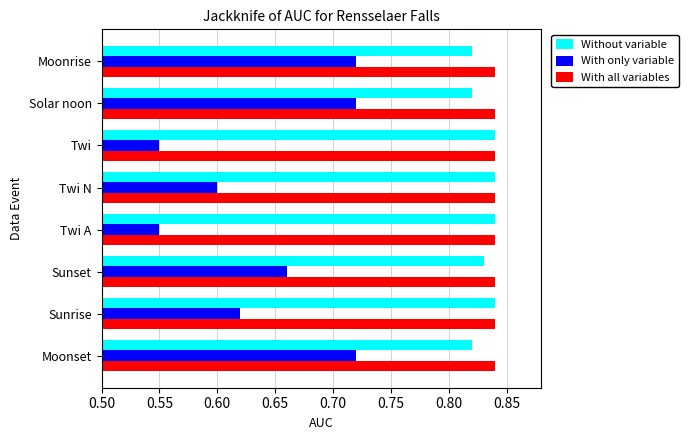

What is the total value across all series at Moonset?

2.4